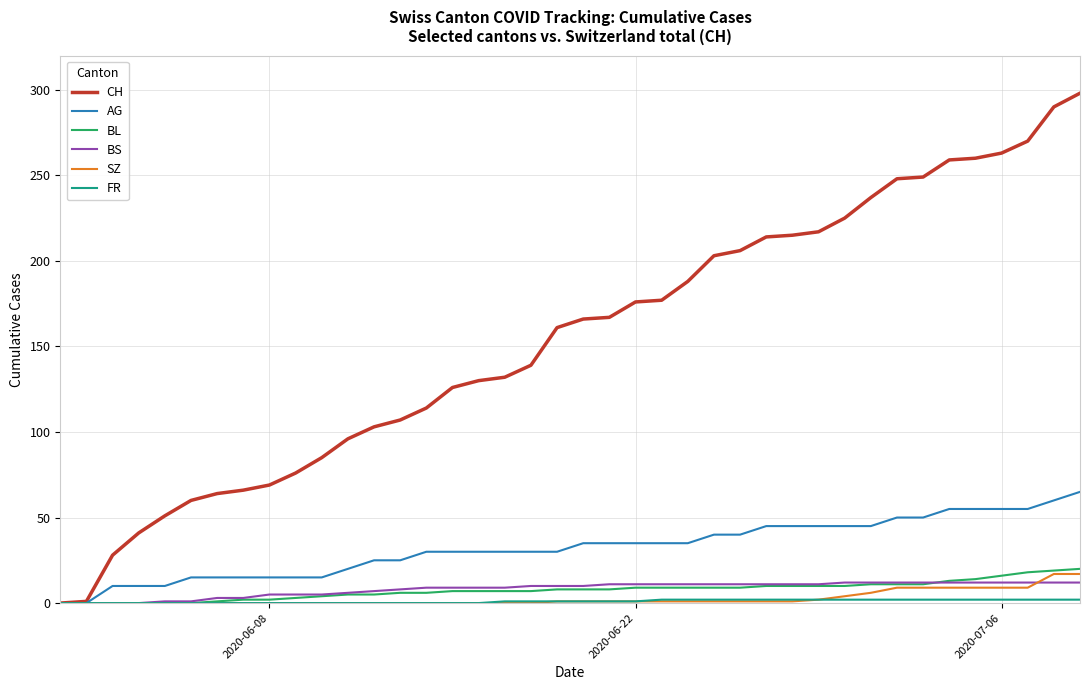

Which series has the largest range (max minus min)?

CH